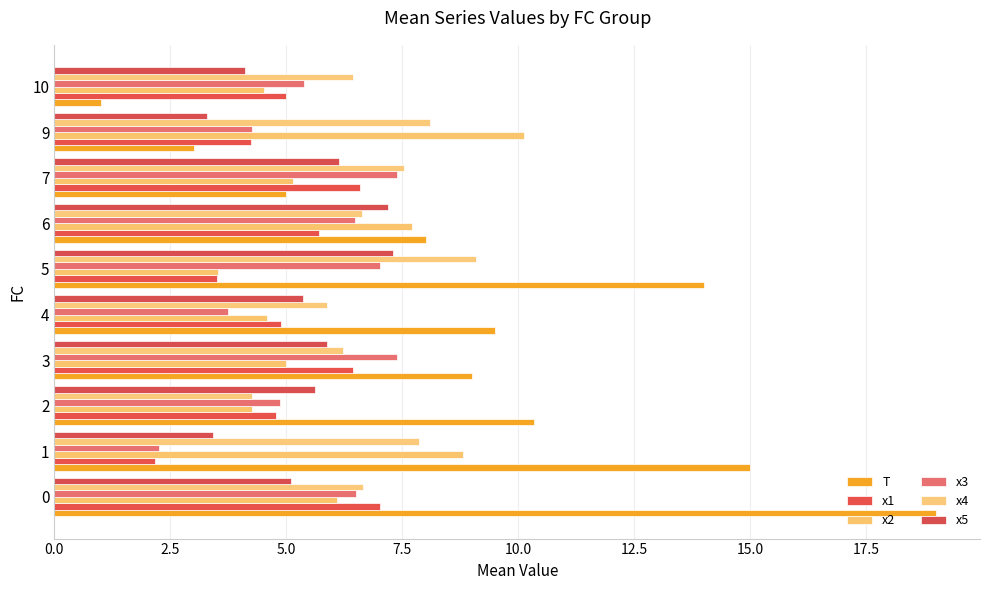

What is the difference between the maximum and minimum values in the x2 series?

6.6